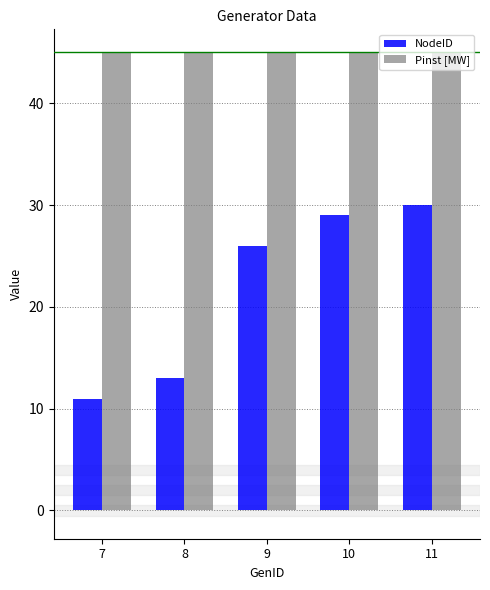

Which series has the largest range (max minus min)?

NodeID